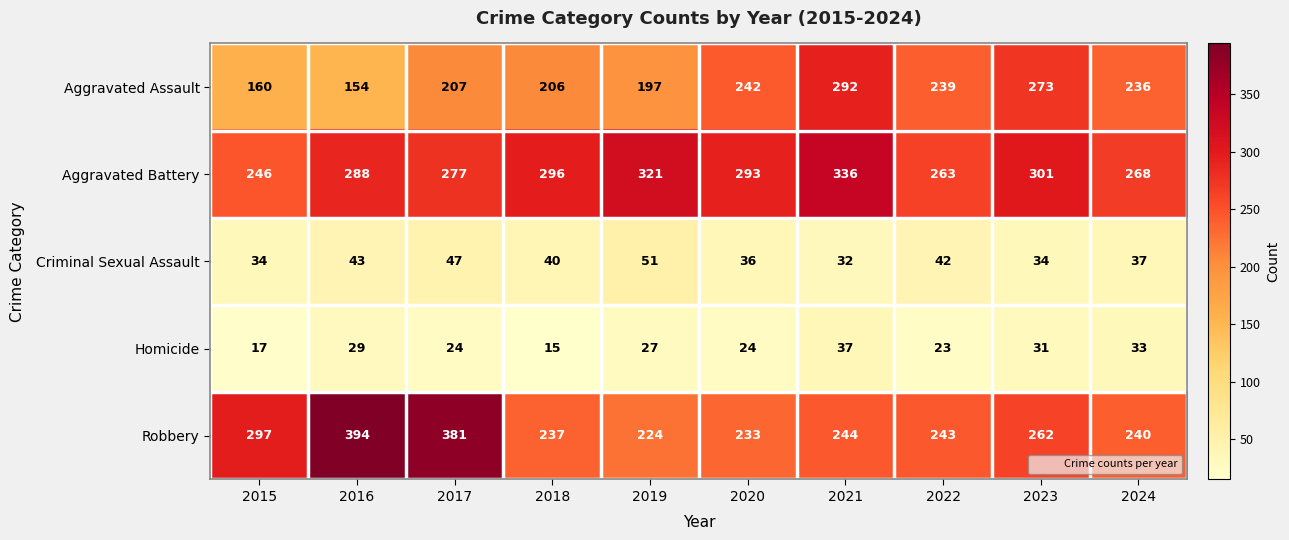

Is it true that Aggravated Battery equals 219 at 2021?

False